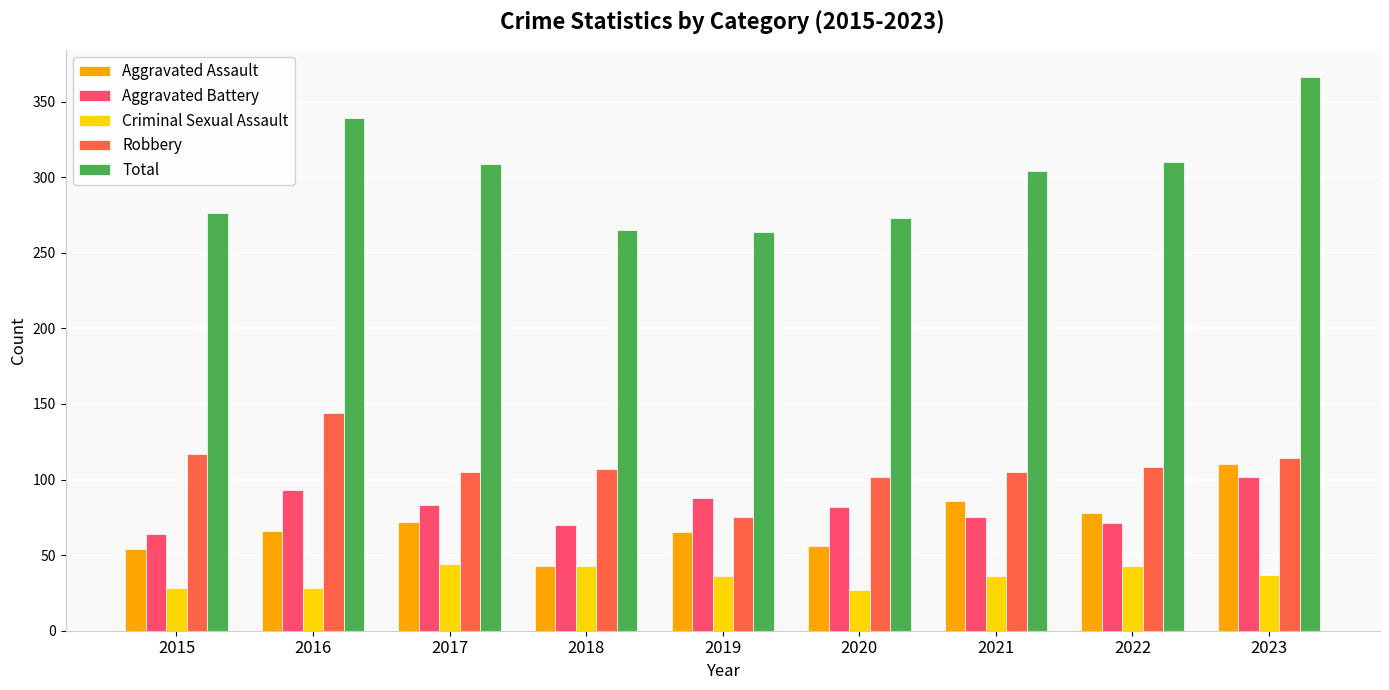

True or false: Criminal Sexual Assault has a value of 28 at 2015.

True